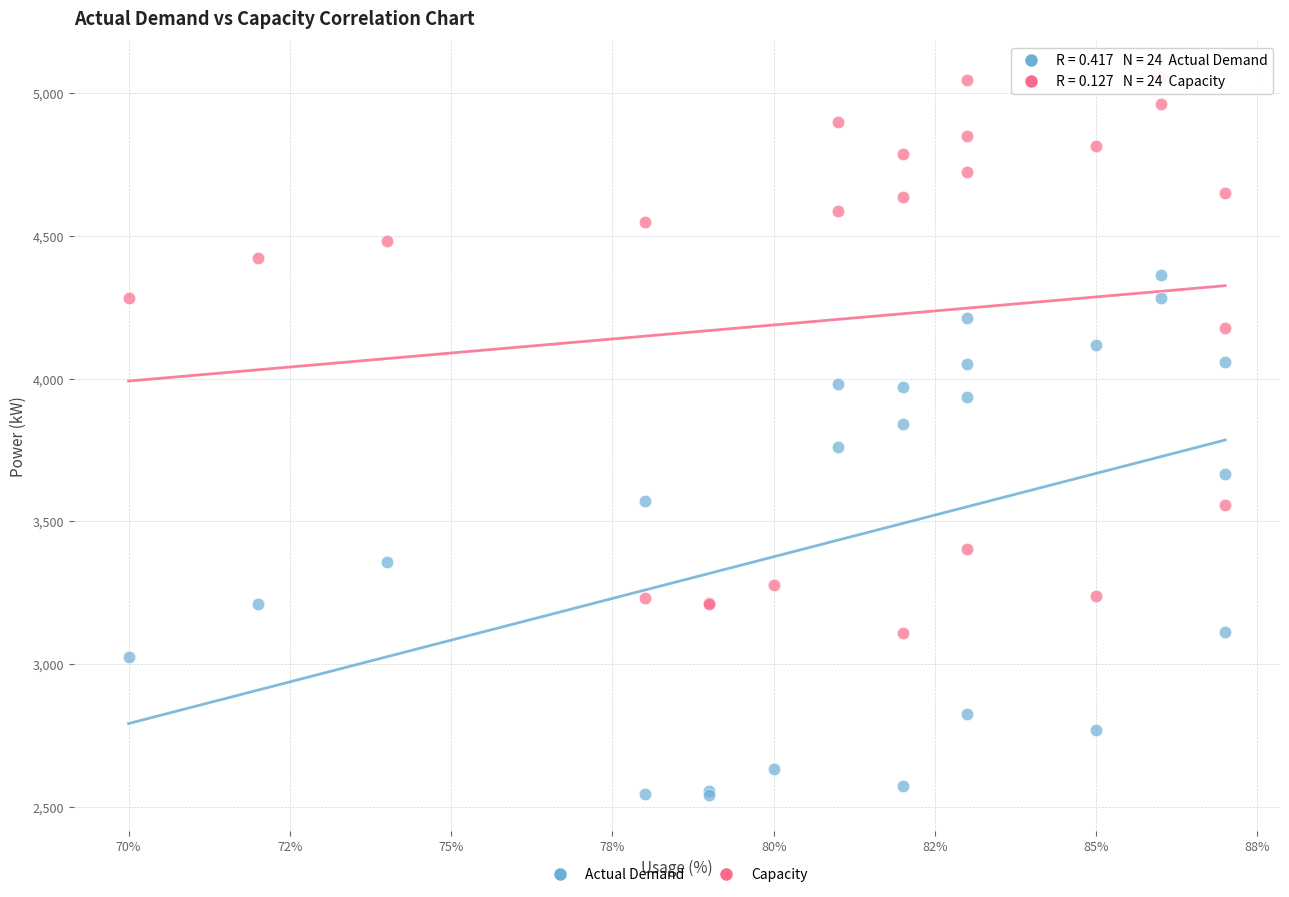

What are all the series names shown in the legend?

Actual Demand, Capacity